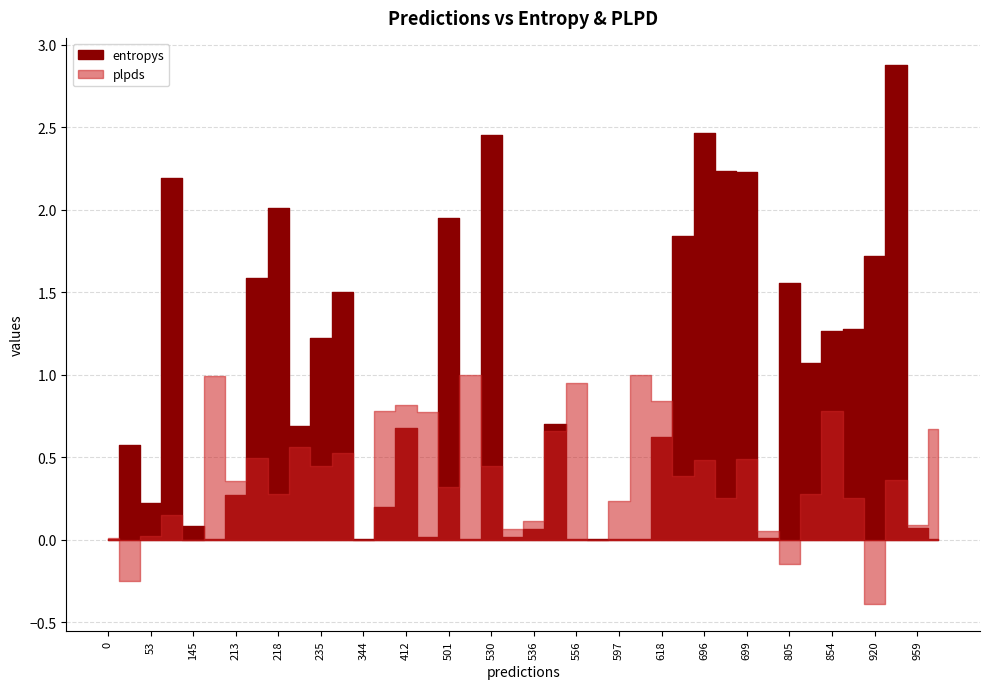

How many lines are shown in the chart?

2